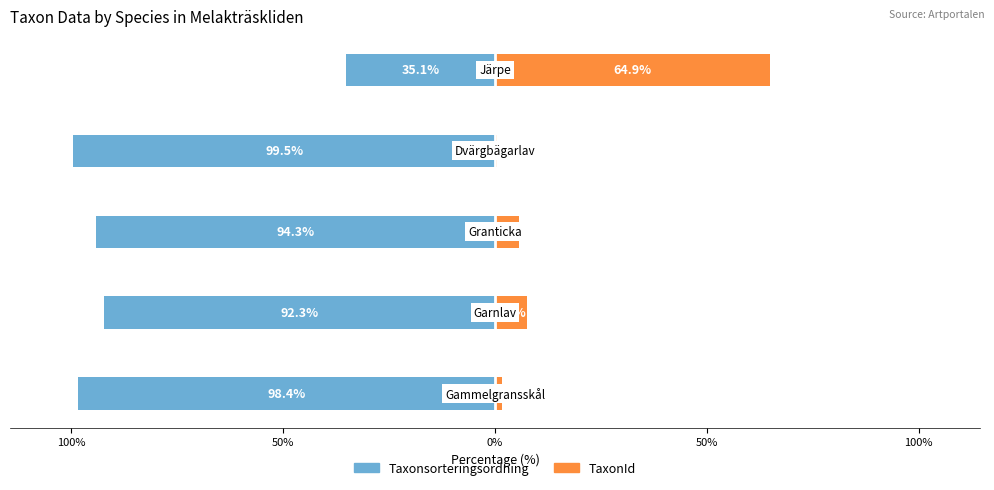

True or false: TaxonId has a value of 0.2 at 0%.

False